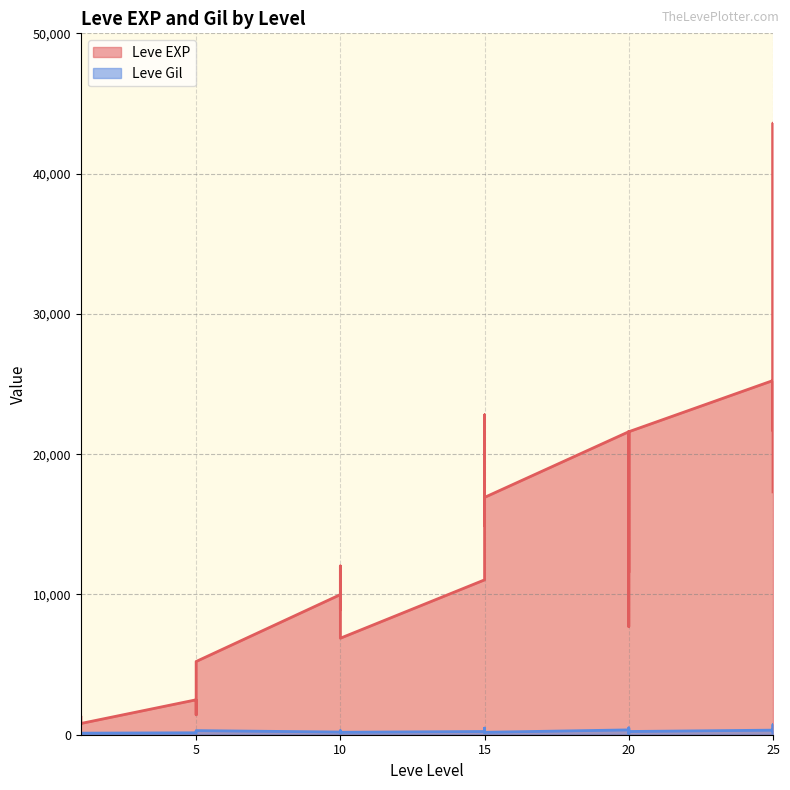

How many values in the Leve EXP series exceed 12030?

15